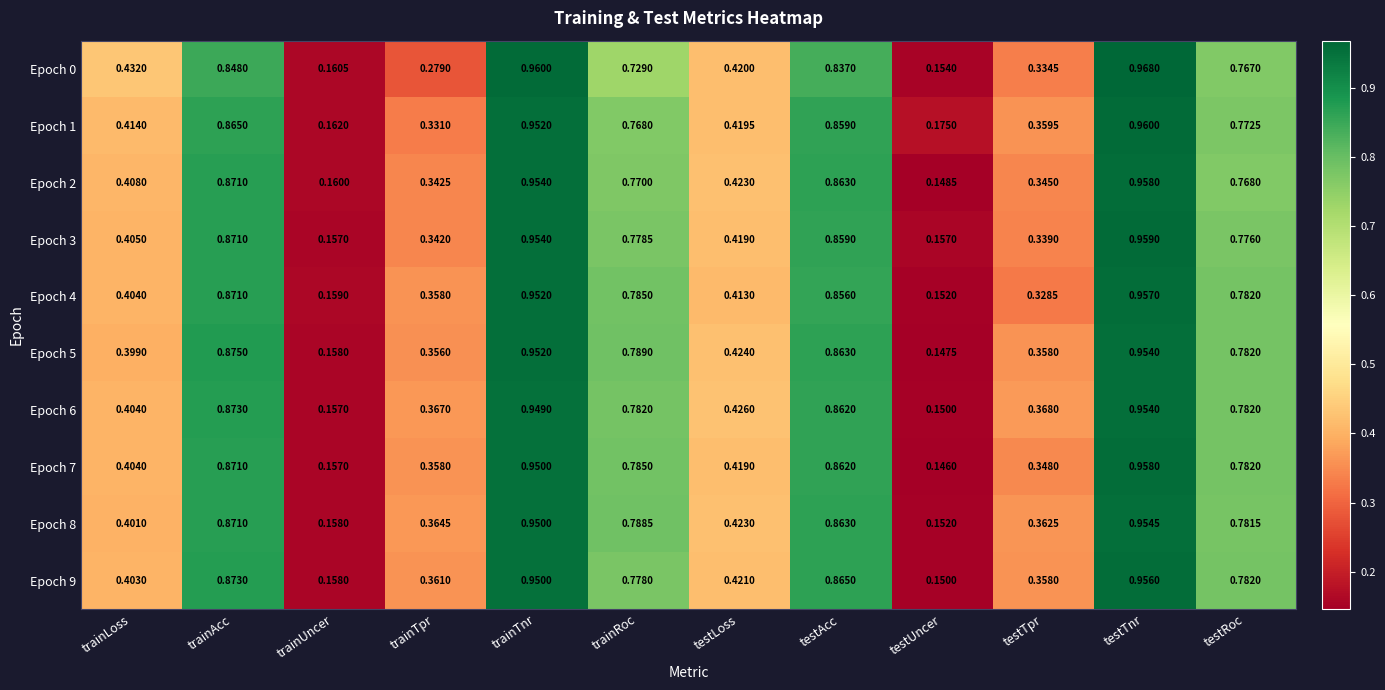

Is the value of Epoch 6 at trainTpr greater than the value of Epoch 3 at testAcc?

No